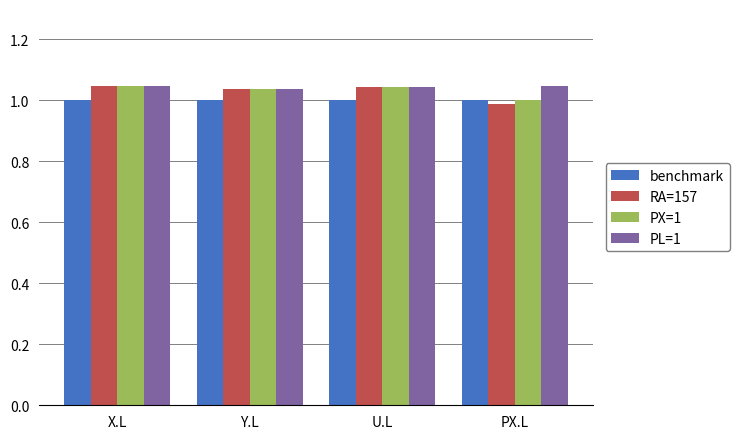

At which label does PX=1 reach its minimum?

PX.L